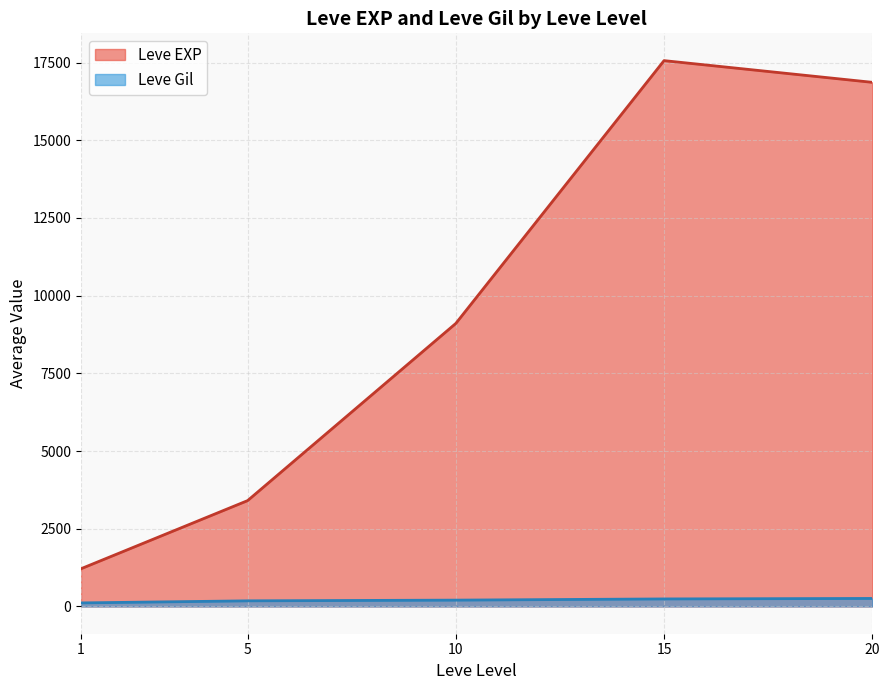

Which series has the largest range (max minus min)?

Leve EXP